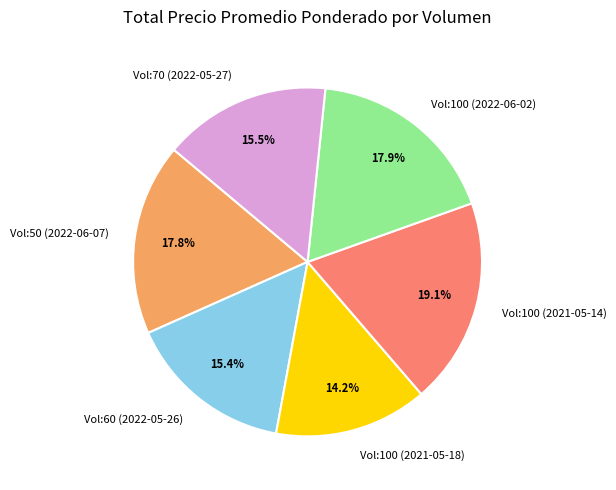

Do Vol:50 (2022-06-07) and Vol:100 (2021-05-18) together represent more than half of the pie?

No